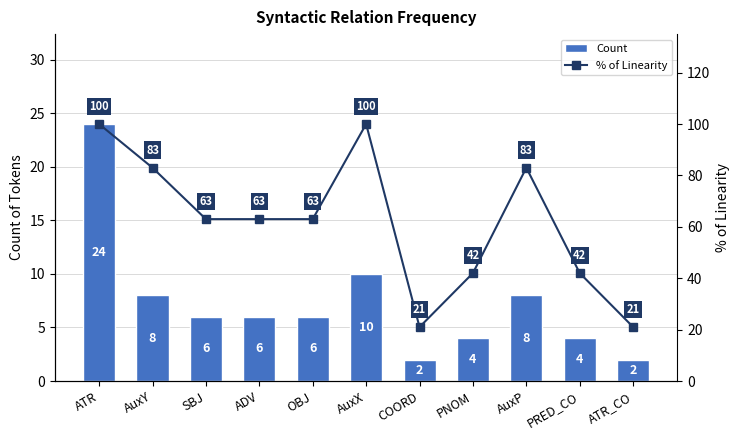

Reading left to right, list all the values displayed in this chart.

Count: ATR=24	AuxY=8	SBJ=6	ADV=6	OBJ=6	AuxX=10	COORD=2	PNOM=4	AuxP=8	PRED_CO=4	ATR_CO=2
% of Linearity: ATR=100	AuxY=83	SBJ=63	ADV=63	OBJ=63	AuxX=100	COORD=21	PNOM=42	AuxP=83	PRED_CO=42	ATR_CO=21